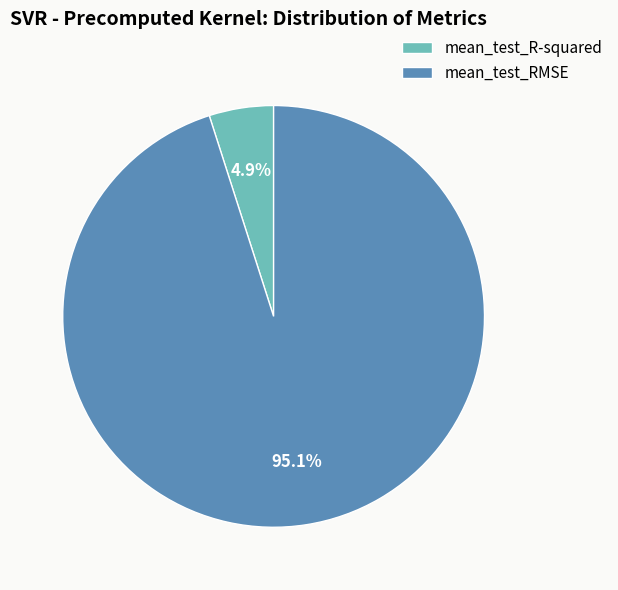

What percentage is the mean_test_RMSE slice, to the nearest percent?

95%